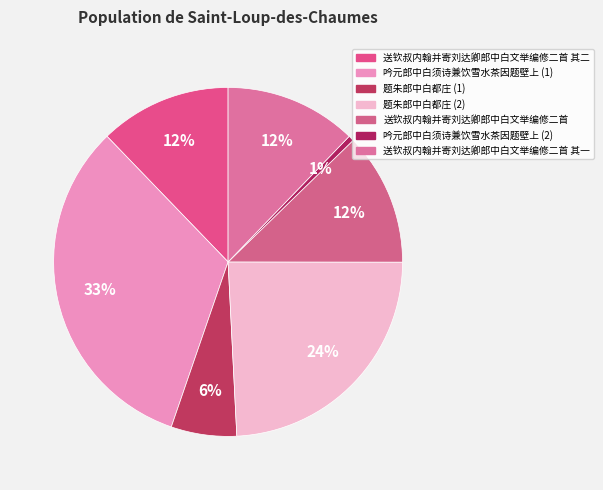

How many segments does this pie chart have?

7